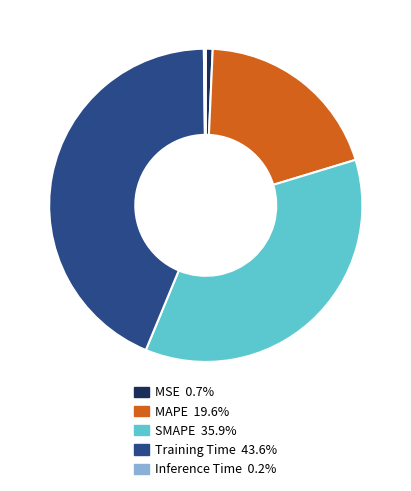

Which has a higher value, Training Time or SMAPE?

Training Time